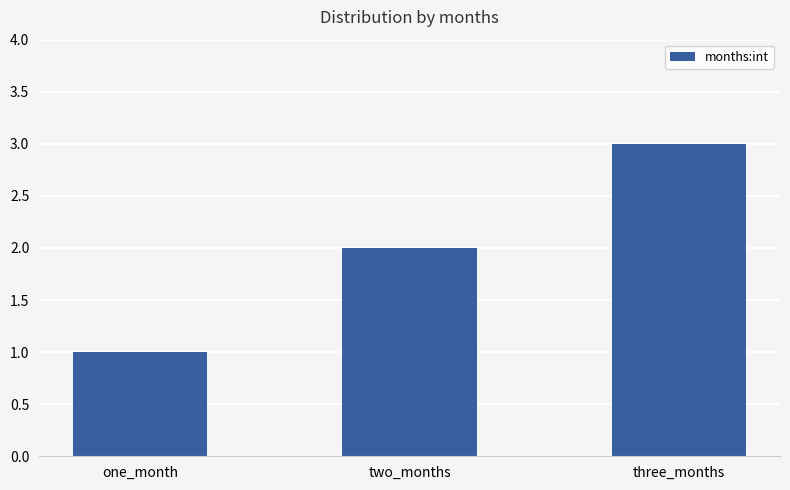

How many values are between 1 and 3?

3